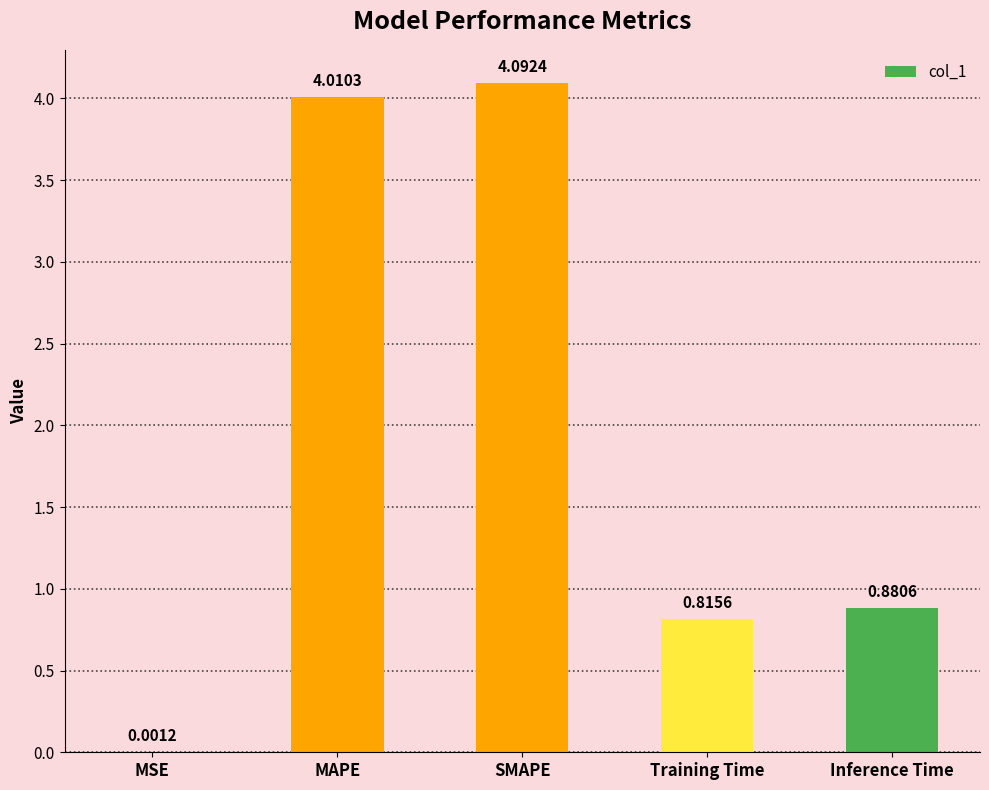

What is the sum of all values?

9.8